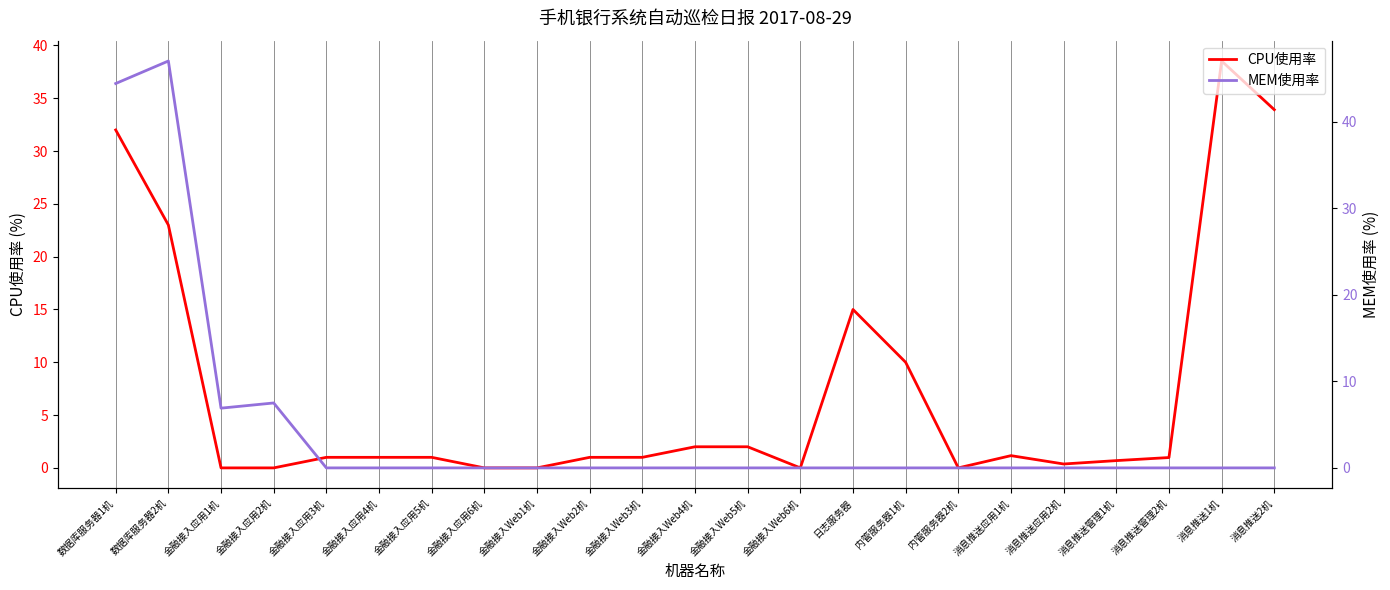

What is the value of the CPU使用率 point at the 20th from the left?

0.7